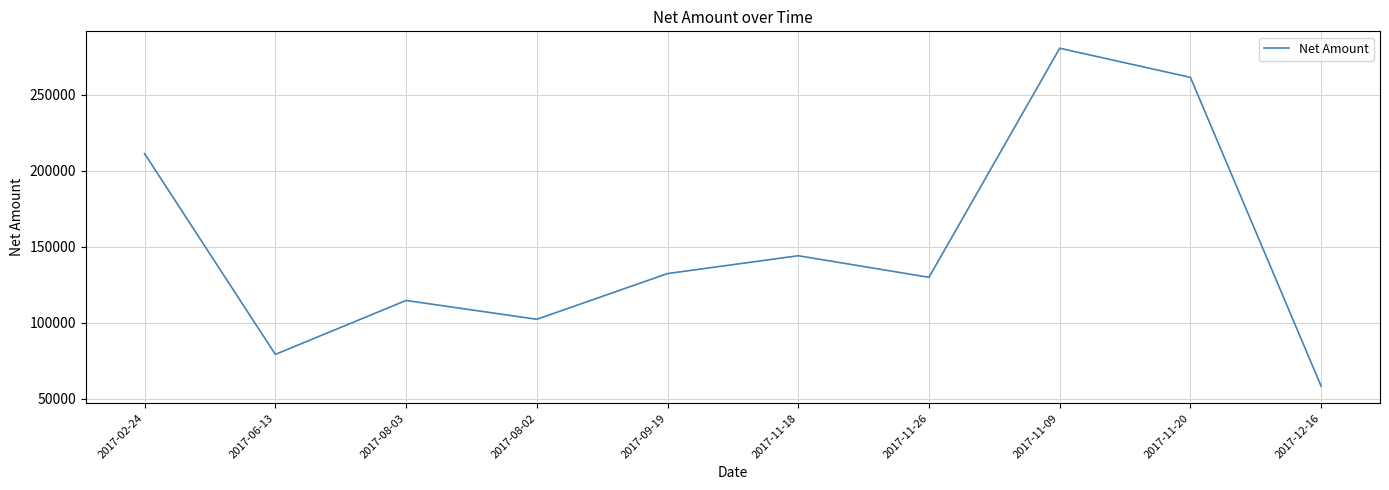

What is the average value?

151469